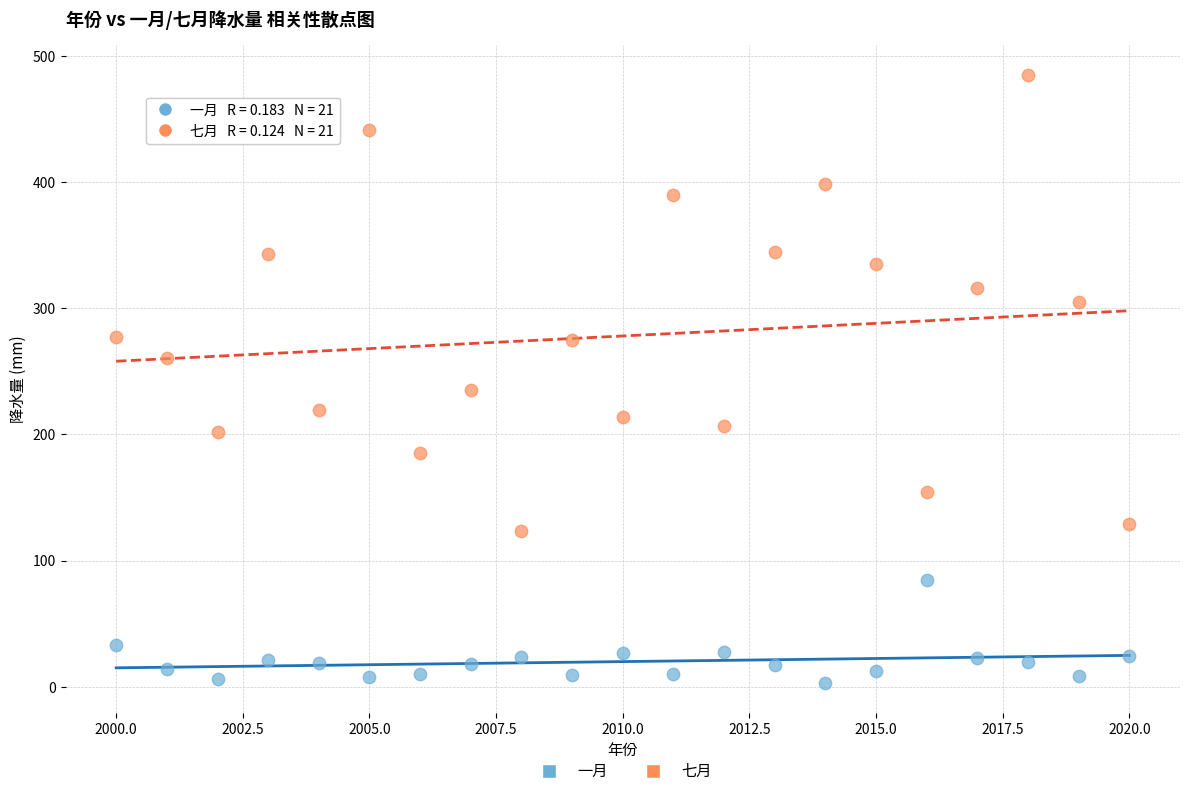

Across all data points, what is the range of X values (max minus min)?

20.0